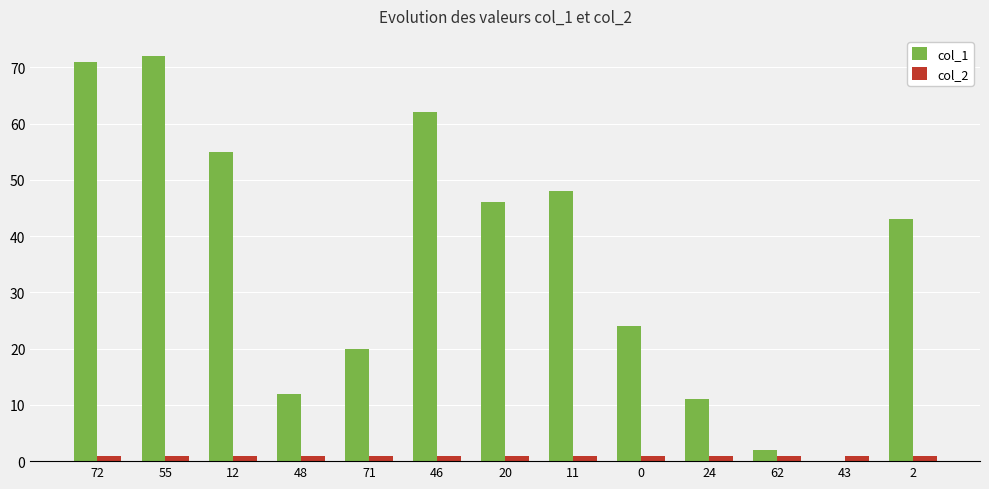

The value of col_1 at 11 is 48. True or false?

True